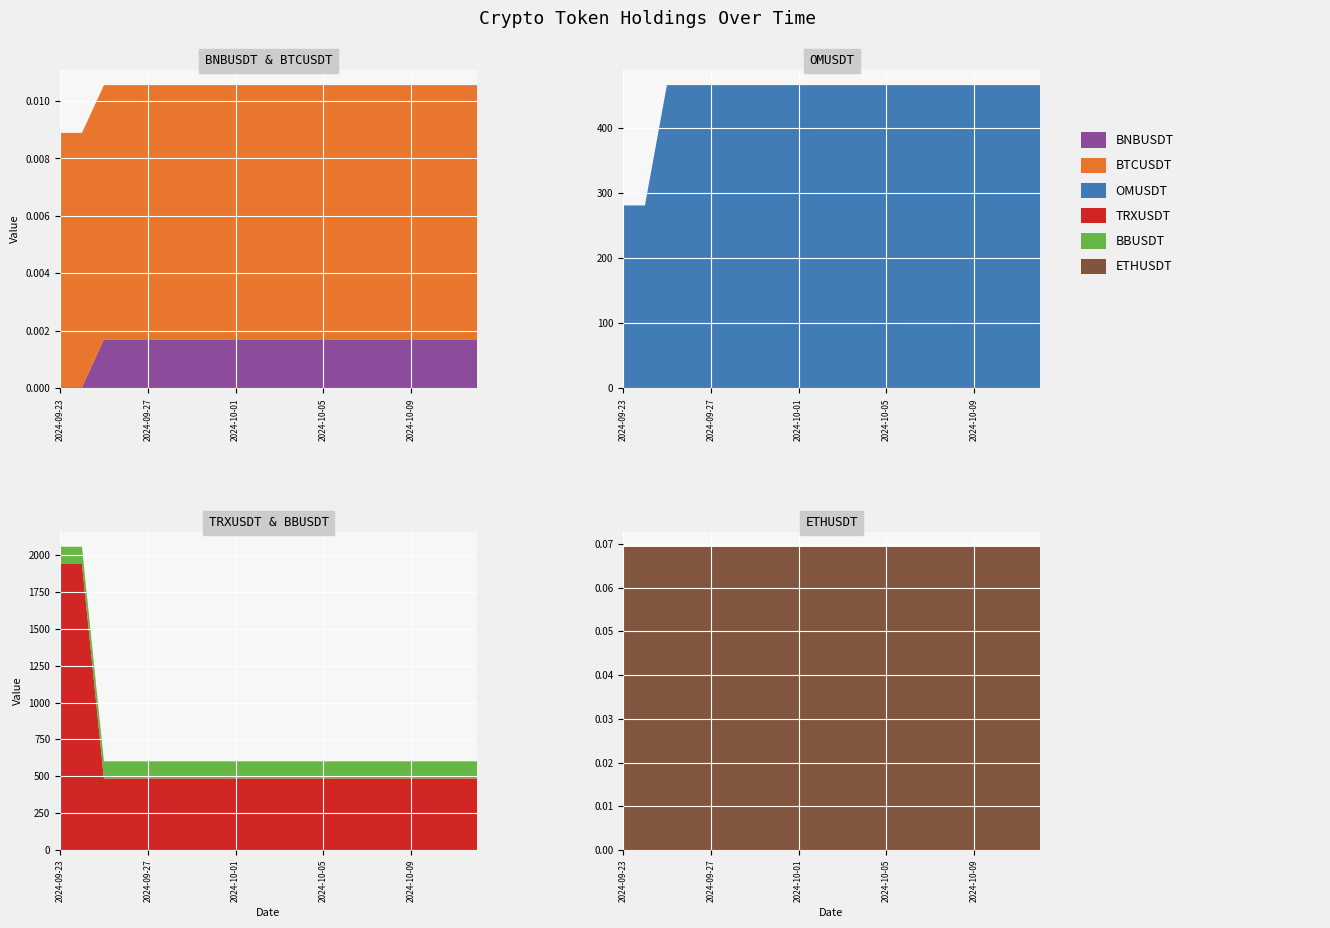

Reading left to right, transcribe all the data shown in this chart.

BNBUSDT: 0.0	0.0	0.0	0.0	0.0	0.0	0.0	0.0	0.0	0.0	0.0	0.0	0.0	0.0	0.0	0.0	0.0	0.0	0.0	0.0
OMUSDT: 281.0	281.0	465.8	465.8	465.8	465.8	465.8	465.8	465.8	465.8	465.8	465.8	465.8	465.8	465.8	465.8	465.8	465.8	465.8	465.8
TRXUSDT: 1941.5	1941.5	485.4	485.4	485.4	485.4	485.4	485.4	485.4	485.4	485.4	485.4	485.4	485.4	485.4	485.4	485.4	485.4	485.4	485.4
BBUSDT: 116.4	116.4	116.4	116.4	116.4	116.4	116.4	116.4	116.4	116.4	116.4	116.4	116.4	116.4	116.4	116.4	116.4	116.4	116.4	116.4
BTCUSDT: 0.0	0.0	0.0	0.0	0.0	0.0	0.0	0.0	0.0	0.0	0.0	0.0	0.0	0.0	0.0	0.0	0.0	0.0	0.0	0.0
ETHUSDT: 0.1	0.1	0.1	0.1	0.1	0.1	0.1	0.1	0.1	0.1	0.1	0.1	0.1	0.1	0.1	0.1	0.1	0.1	0.1	0.1